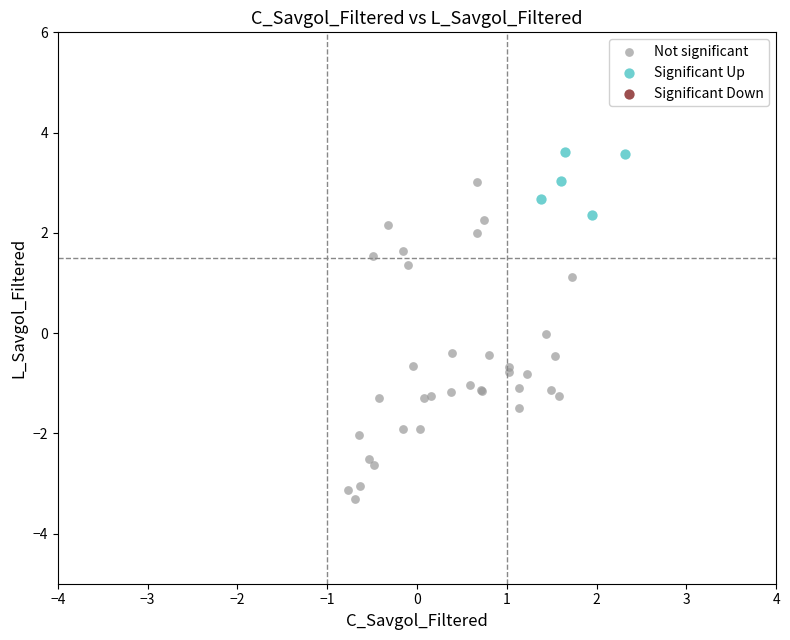

Which series contains the highest Y value?

Significant Up